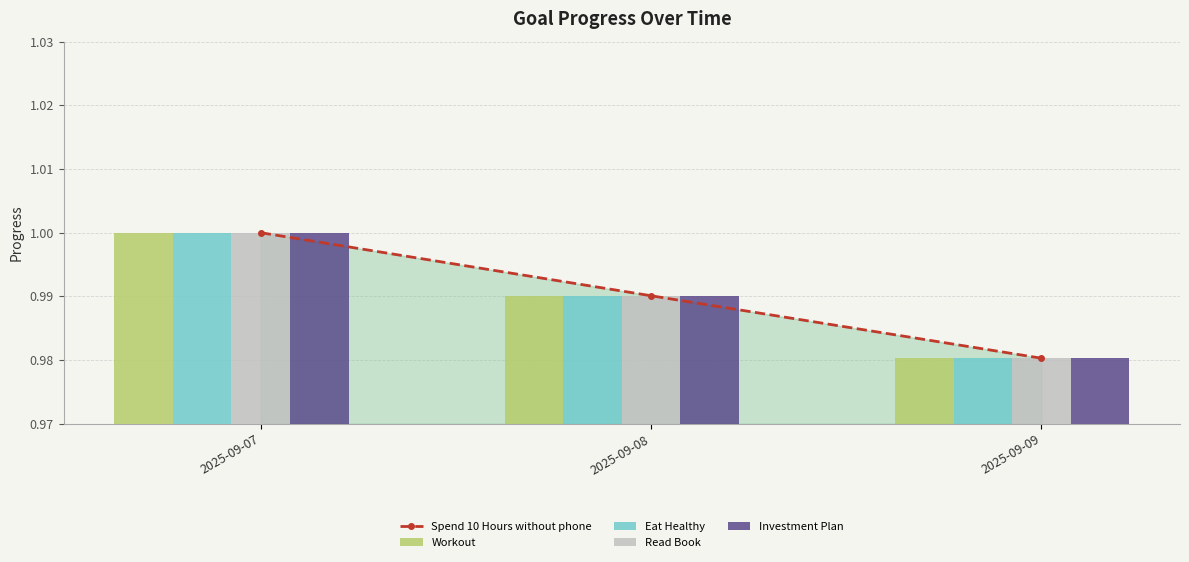

What is the average value of the Read Book series?

1.0